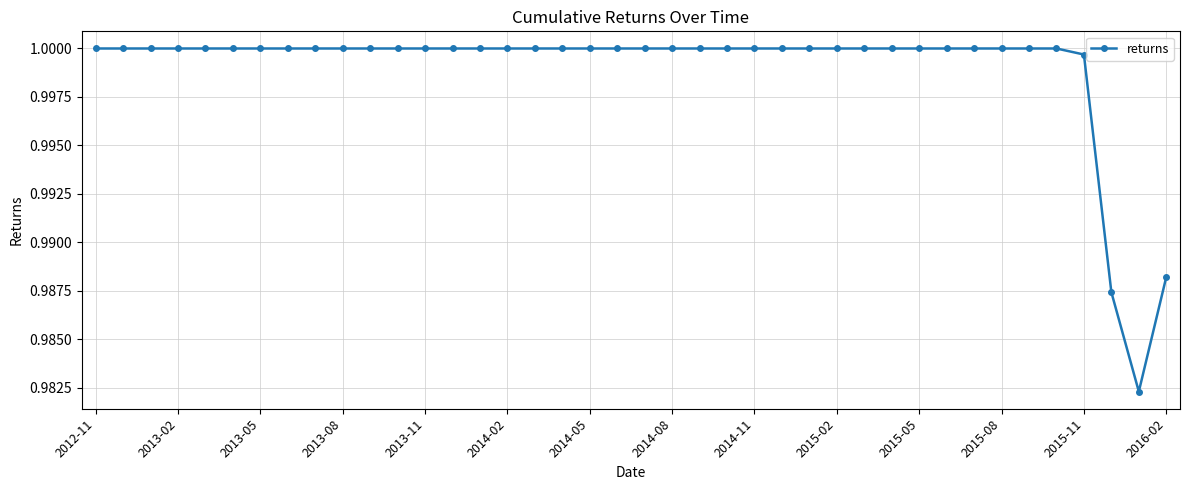

What is the sum of all values?

40.0